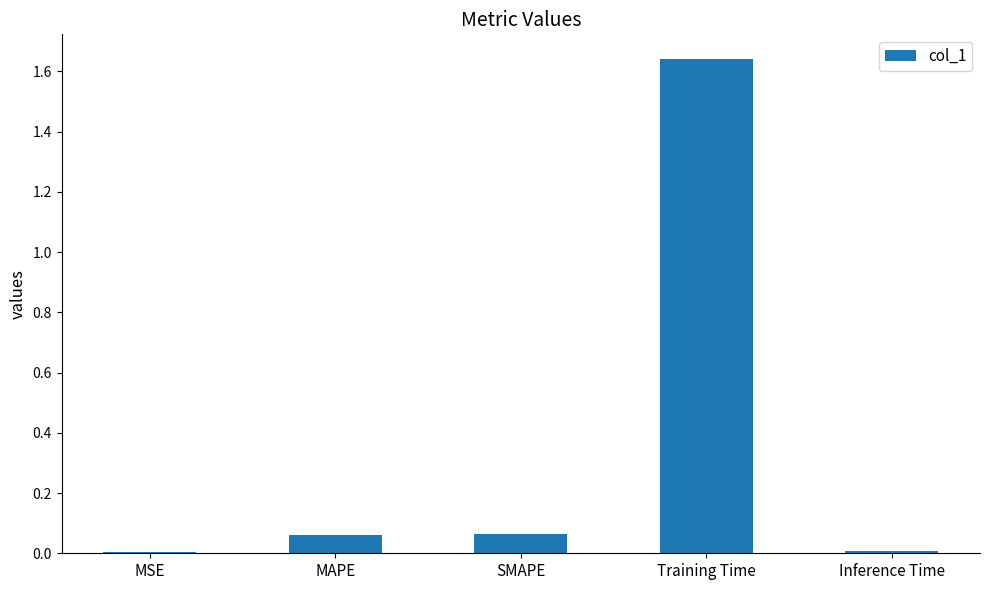

Between MAPE and Training Time, which is larger?

Training Time